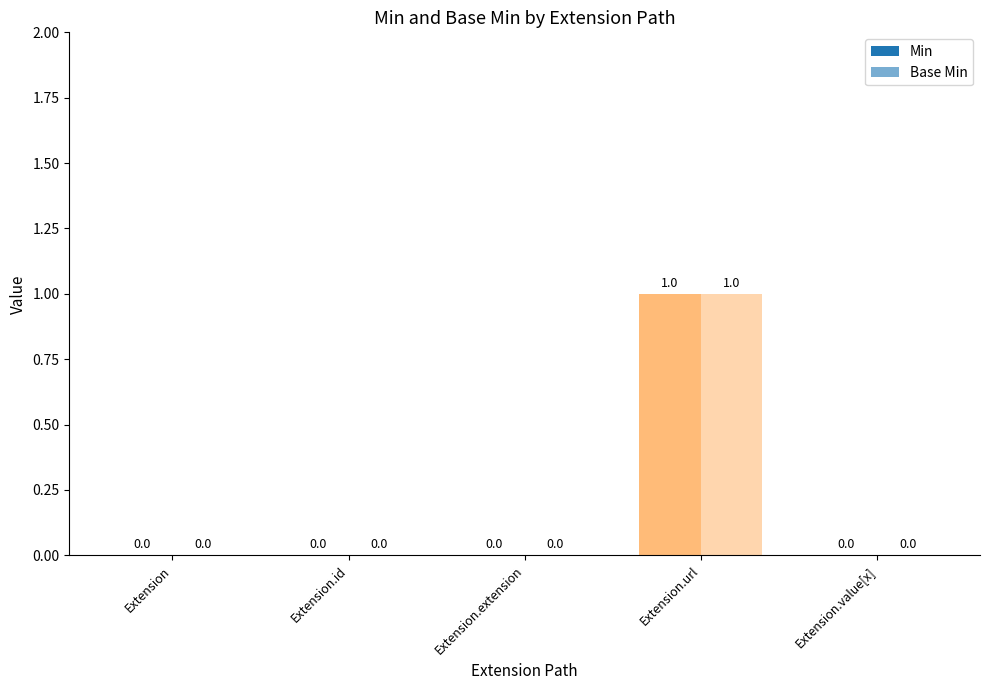

At which category is the sum across all series the highest?

Extension.url